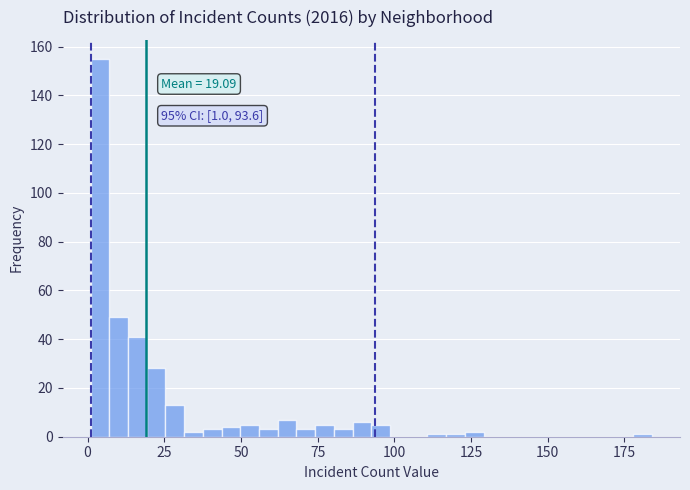

Around what value on the x-axis is the tallest bar? Give the approximate position of its centre, as read against the axis.

5